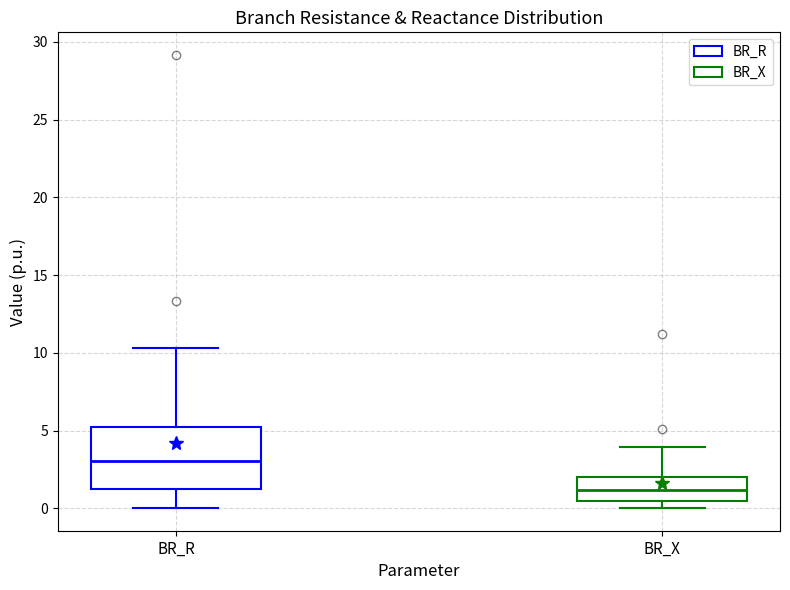

Comparing the boxes themselves (not the whiskers), which one is the tallest?

BR_R